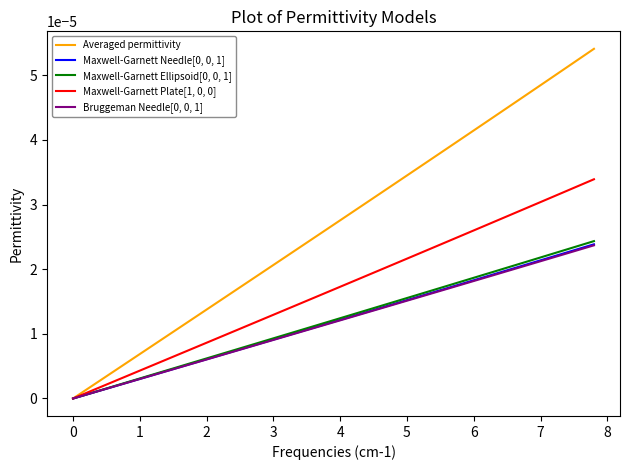

Which series has the largest total across all categories?

Averaged permittivity